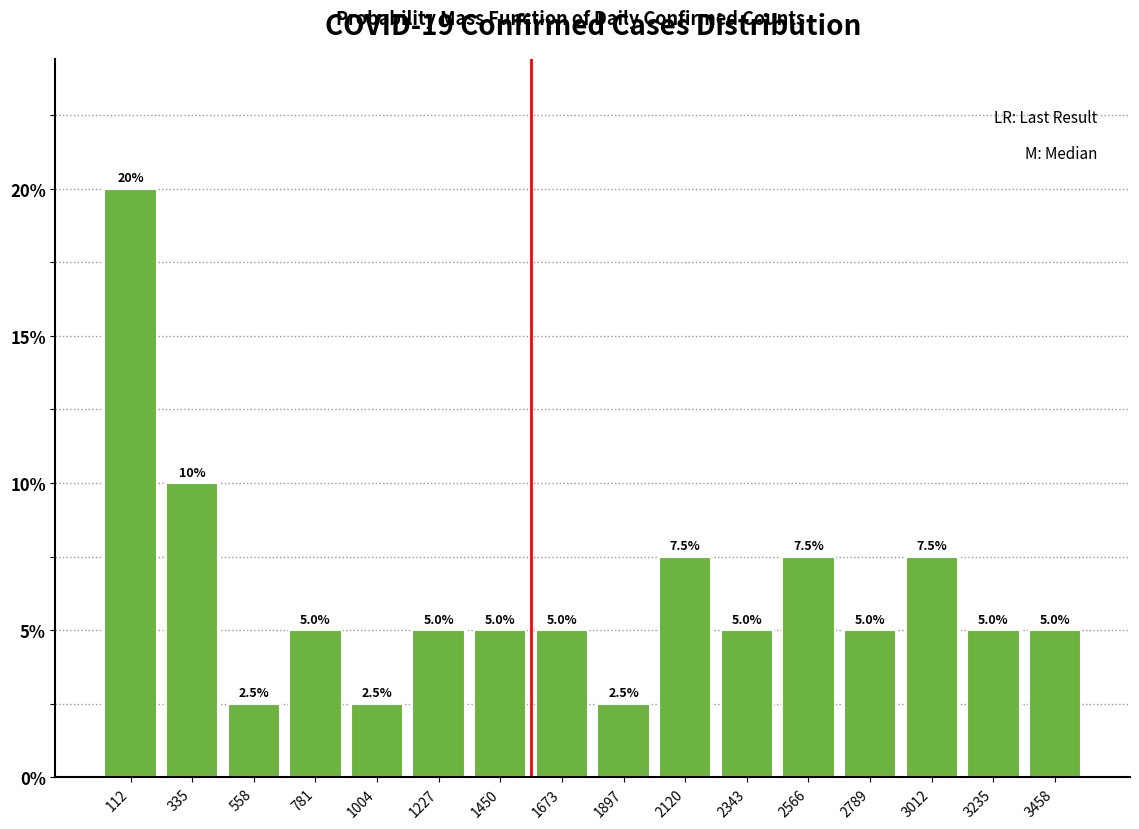

Reading left to right, list every bar in this chart as the range it spans on the x-axis followed by its height. The bar edges are not printed on the chart, so give them approximately, as read against the axis.

0 to 200: 20.0
200 to 450: 10.0
450 to 650: 2.5
650 to 900: 5.0
900 to 1100: 2.5
1100 to 1350: 5.0
1350 to 1550: 5.0
1550 to 1800: 5.0
1800 to 2000: 2.5
2000 to 2250: 7.5
2250 to 2450: 5.0
2450 to 2700: 7.5
2700 to 2900: 5.0
2900 to 3100: 7.5
3100 to 3350: 5.0
3350 to 3550: 5.0